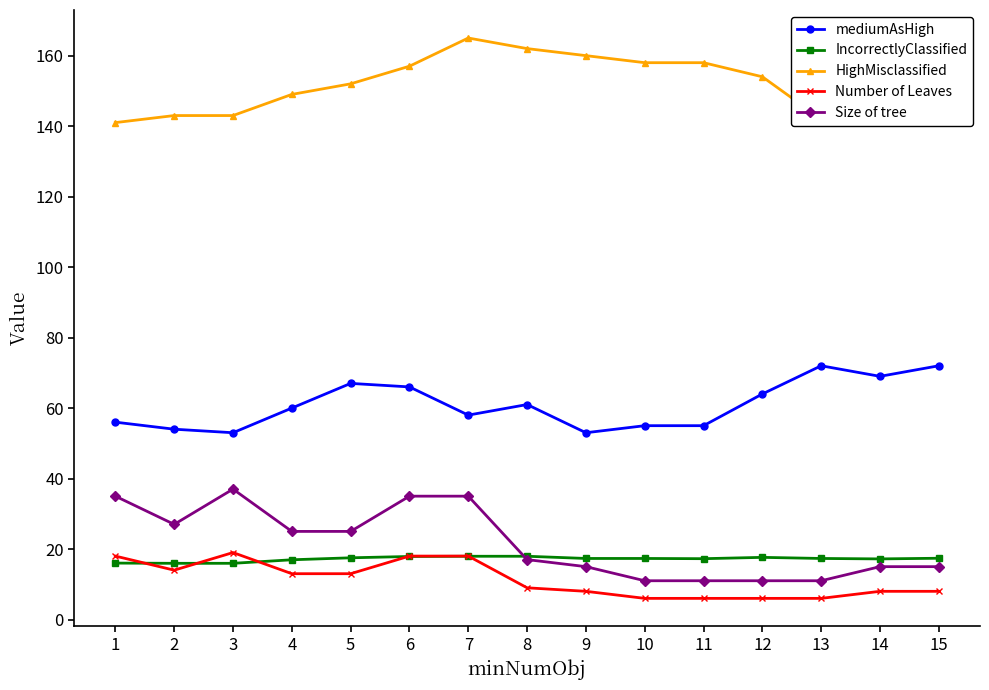

At which category does Size of tree reach its first local peak?

3